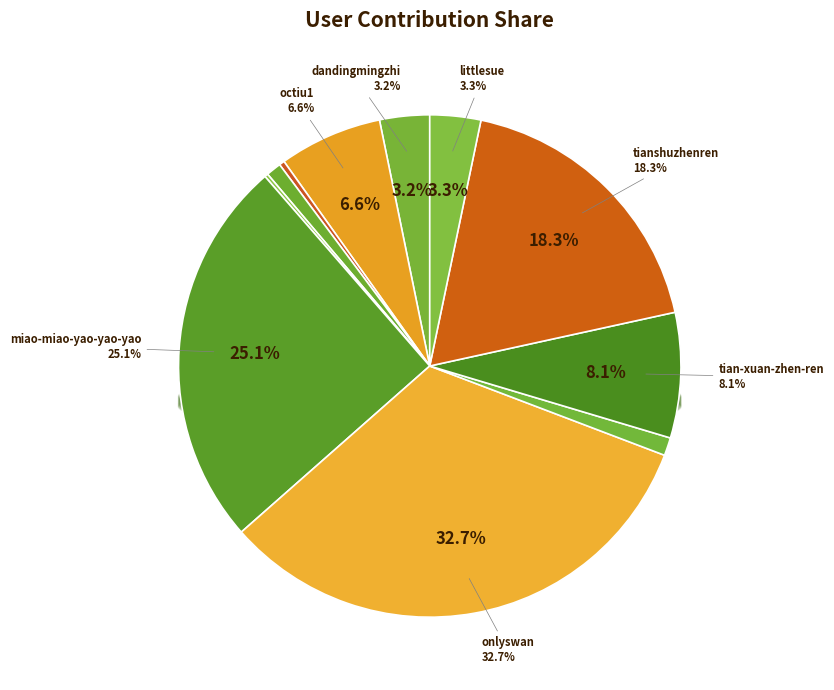

The tian-xuan-zhen-ren slice represents 8% of the pie. True or false?

True